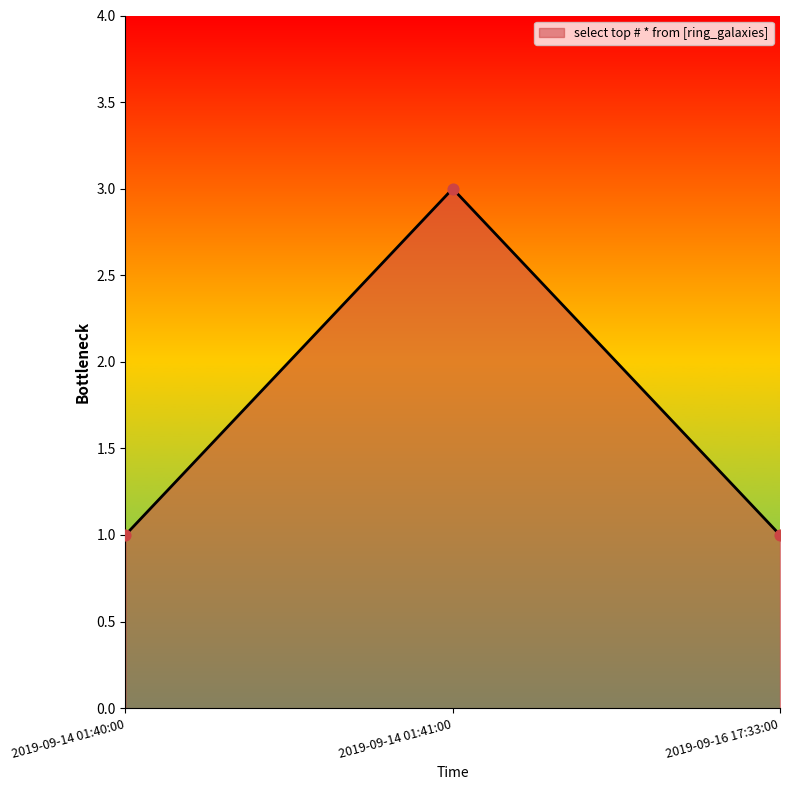

Between 2019-09-14 01:41:00 and 2019-09-16 17:33:00, which is larger?

2019-09-14 01:41:00